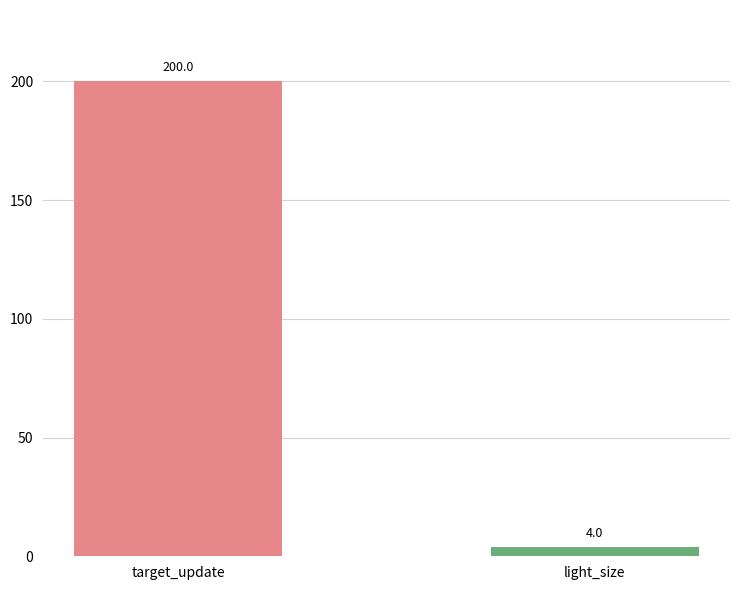

Which has a higher value, light_size or target_update?

target_update